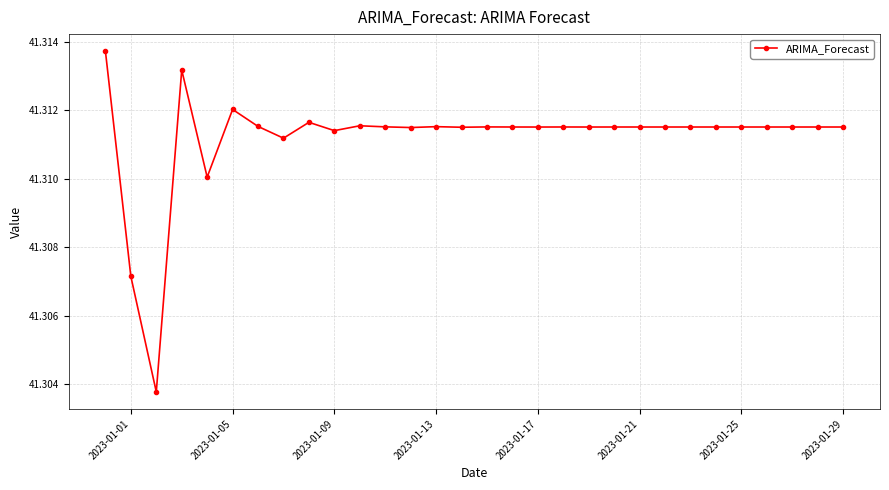

What is the sum of all values?

1239.3